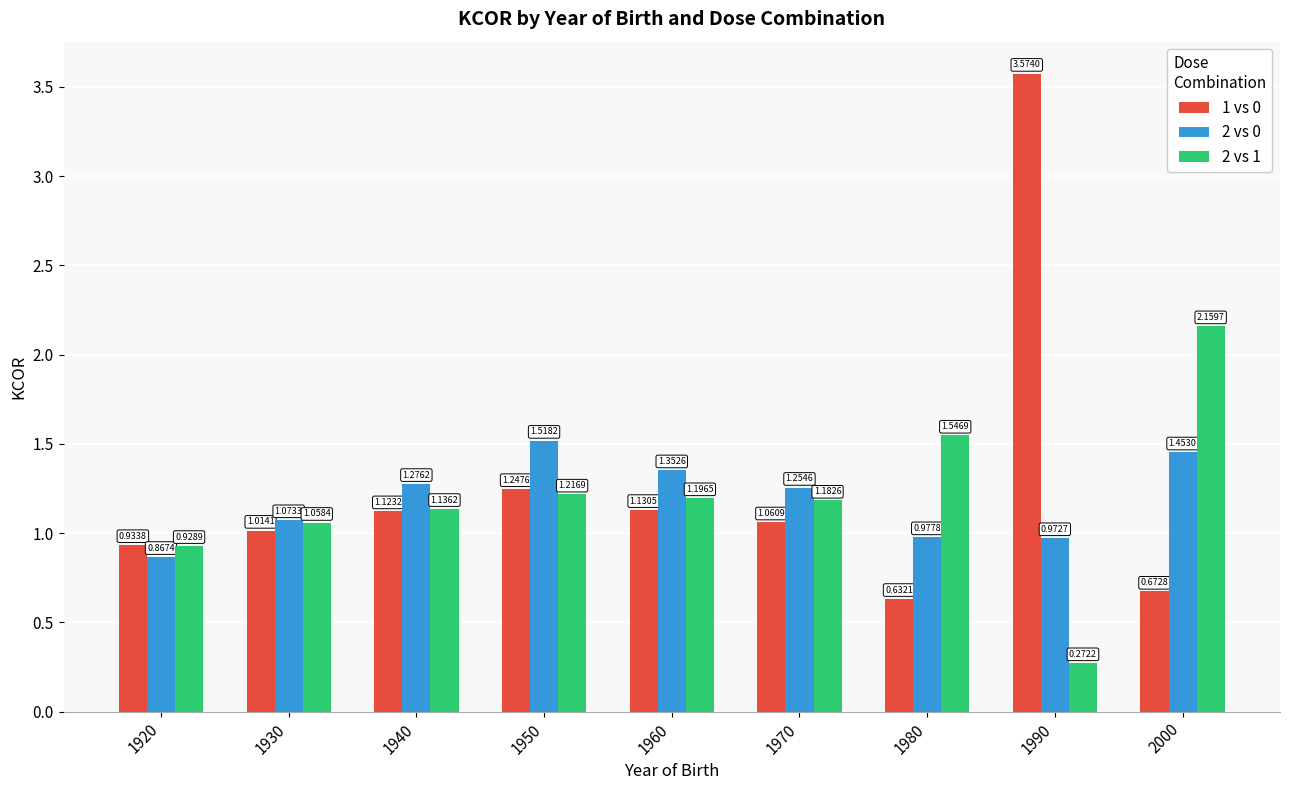

At which category is the sum across all series the highest?

1990